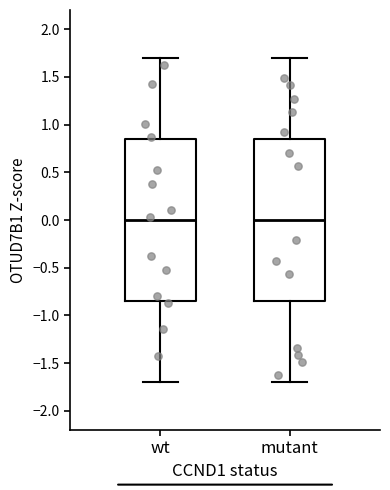

Reading left to right, read every box against the y-axis: the position of its median line, the range the box covers, and the ends of its whiskers. The values are not printed on the chart, so give them approximately, as read against the axis.

wt: median 0.00, box -0.85 to 0.85, whiskers -1.70 to 1.70
mutant: median 0.00, box -0.85 to 0.85, whiskers -1.70 to 1.70